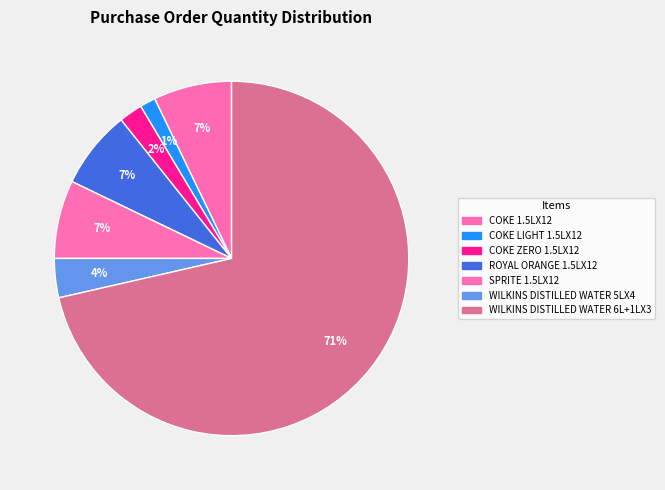

To the nearest percent, what percentage of the pie is WILKINS DISTILLED WATER 6L+1LX3?

71%